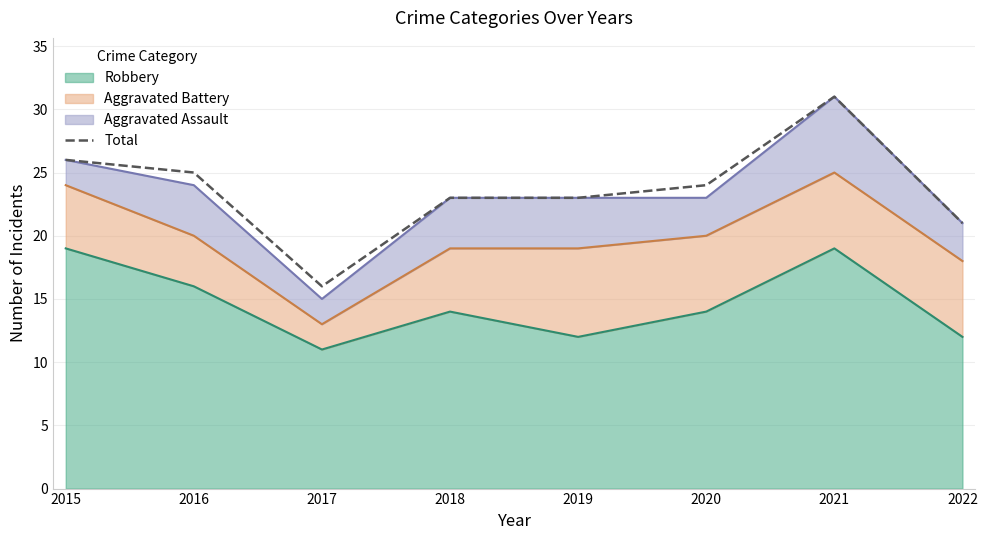

The value at 2016 is 25. True or false?

True